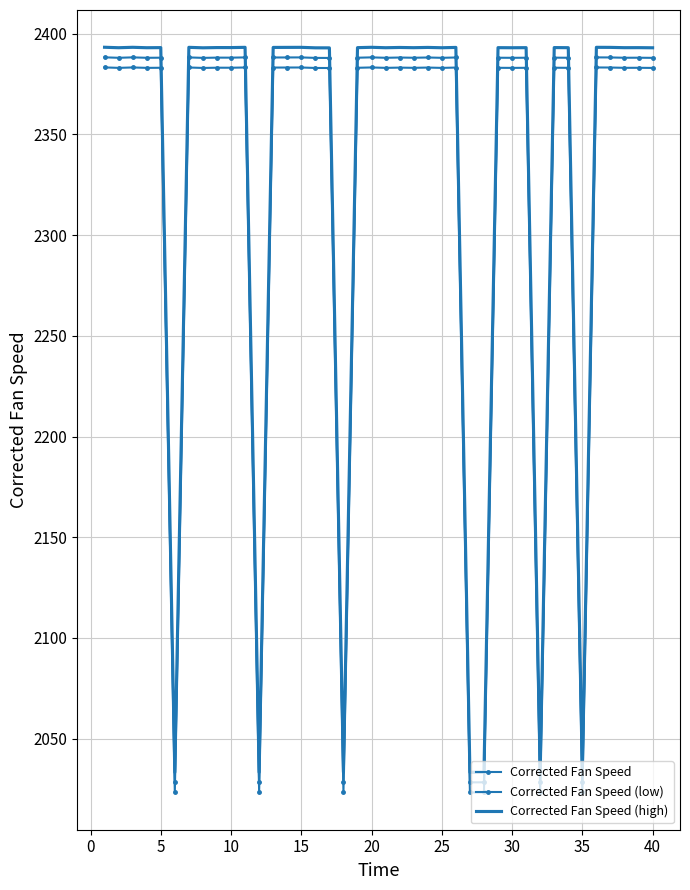

Rank the series by their maximum value, from highest to lowest.

Corrected Fan Speed (high), Corrected Fan Speed, Corrected Fan Speed (low)